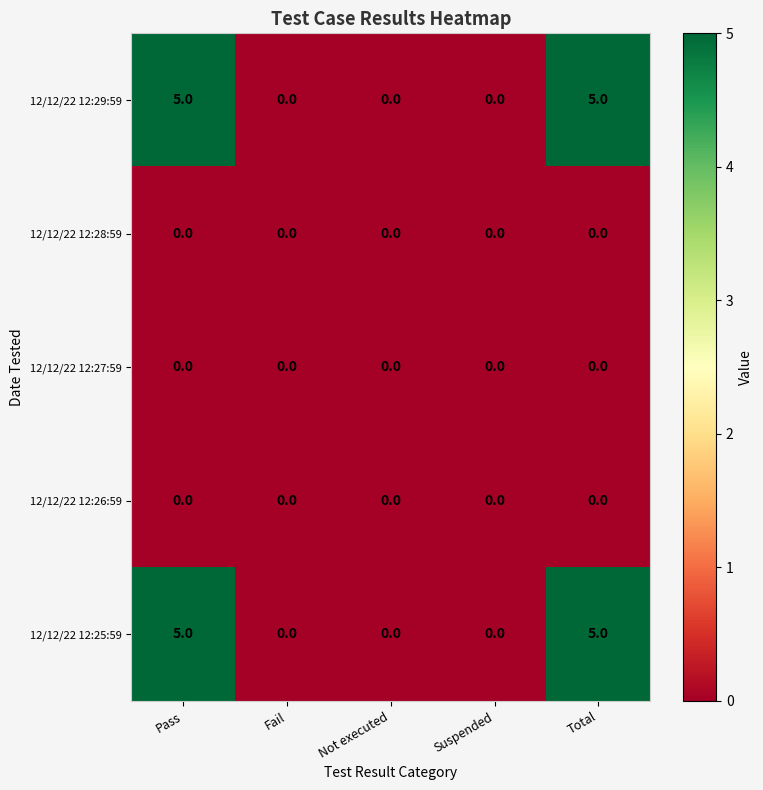

What is the difference between the maximum and minimum values in the 12/12/22 12:29:59 series?

5